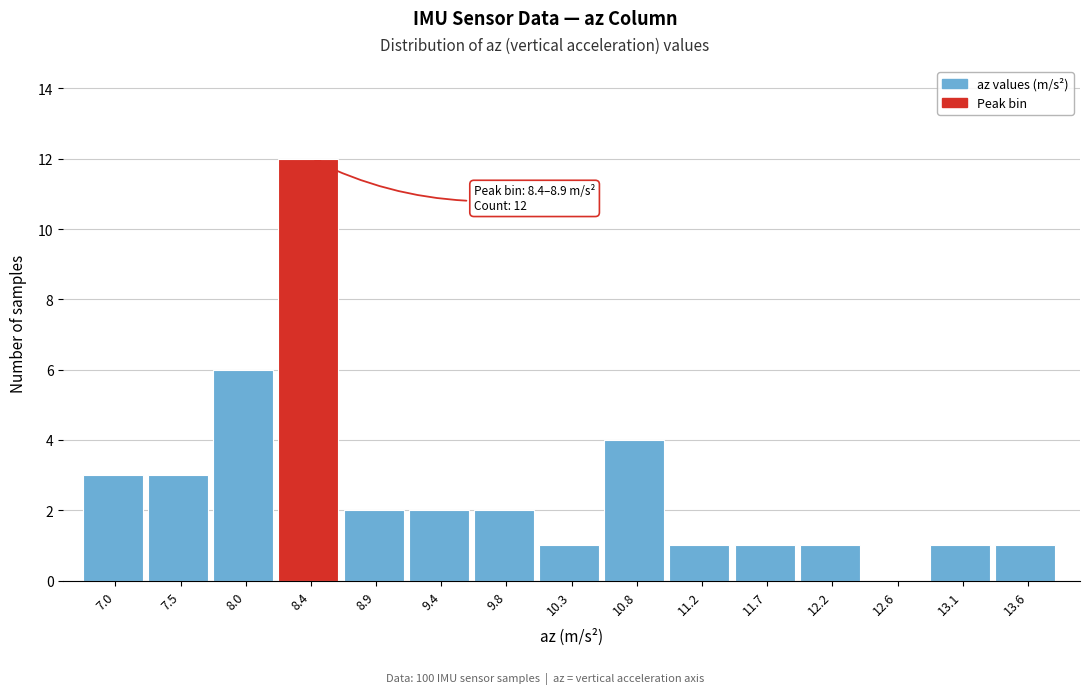

Reading left to right, what are all the values shown in this chart?

7.0=3	7.5=3	8.0=6	8.4=12	8.9=2	9.4=2	9.8=2	10.3=1	10.8=4	11.2=1	11.7=1	12.2=1	12.6=0	13.1=1	13.6=1